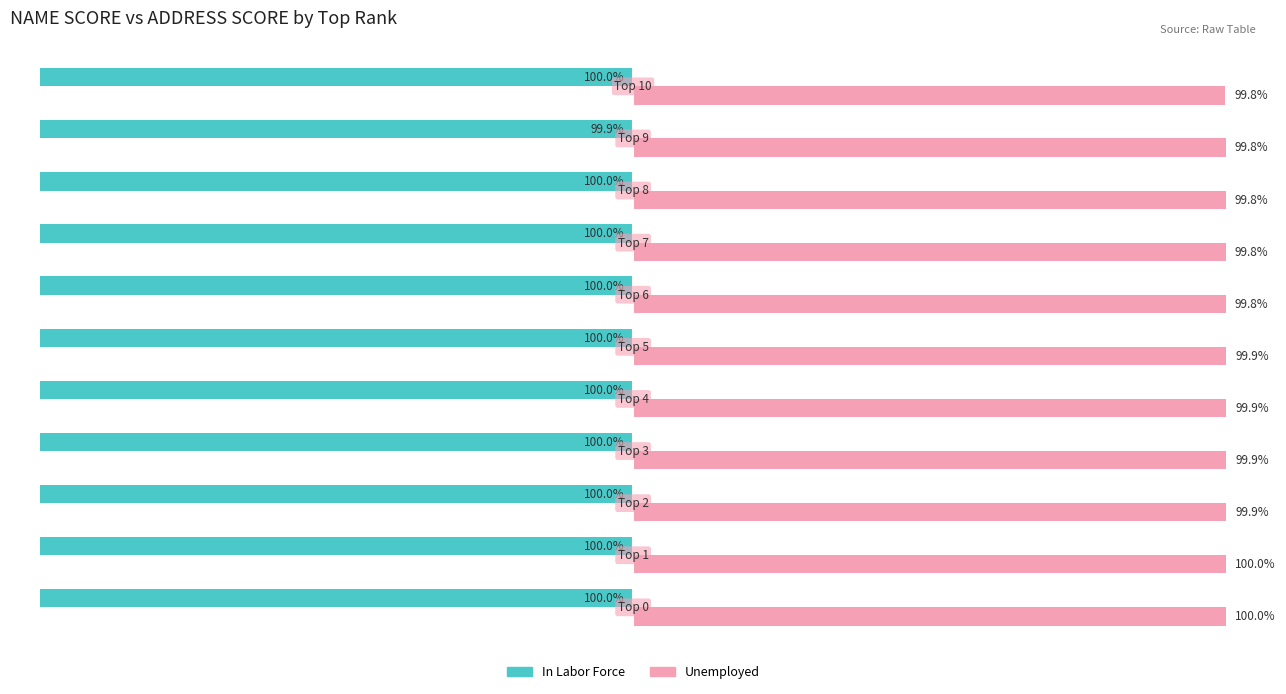

Rank the series by their maximum value, from highest to lowest.

Unemployed, In Labor Force